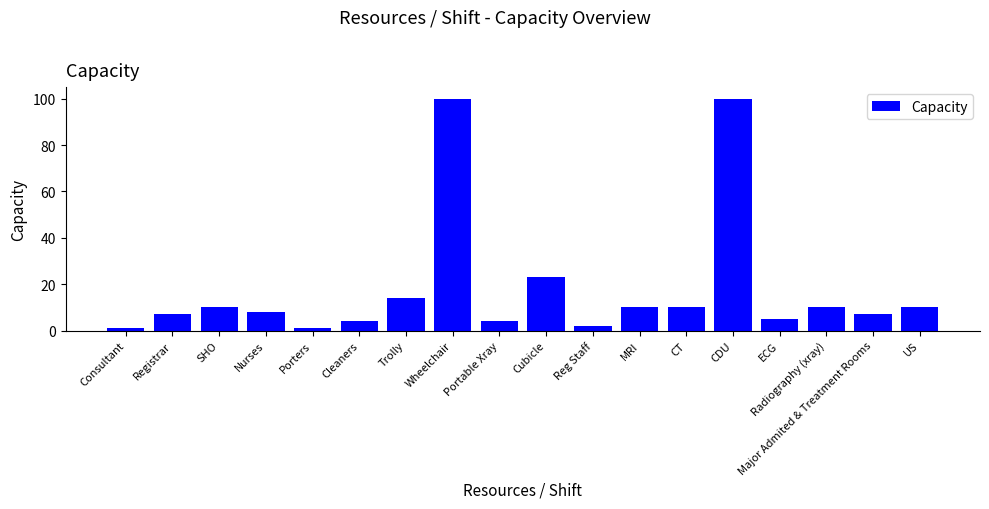

What position from the left is ECG?

15